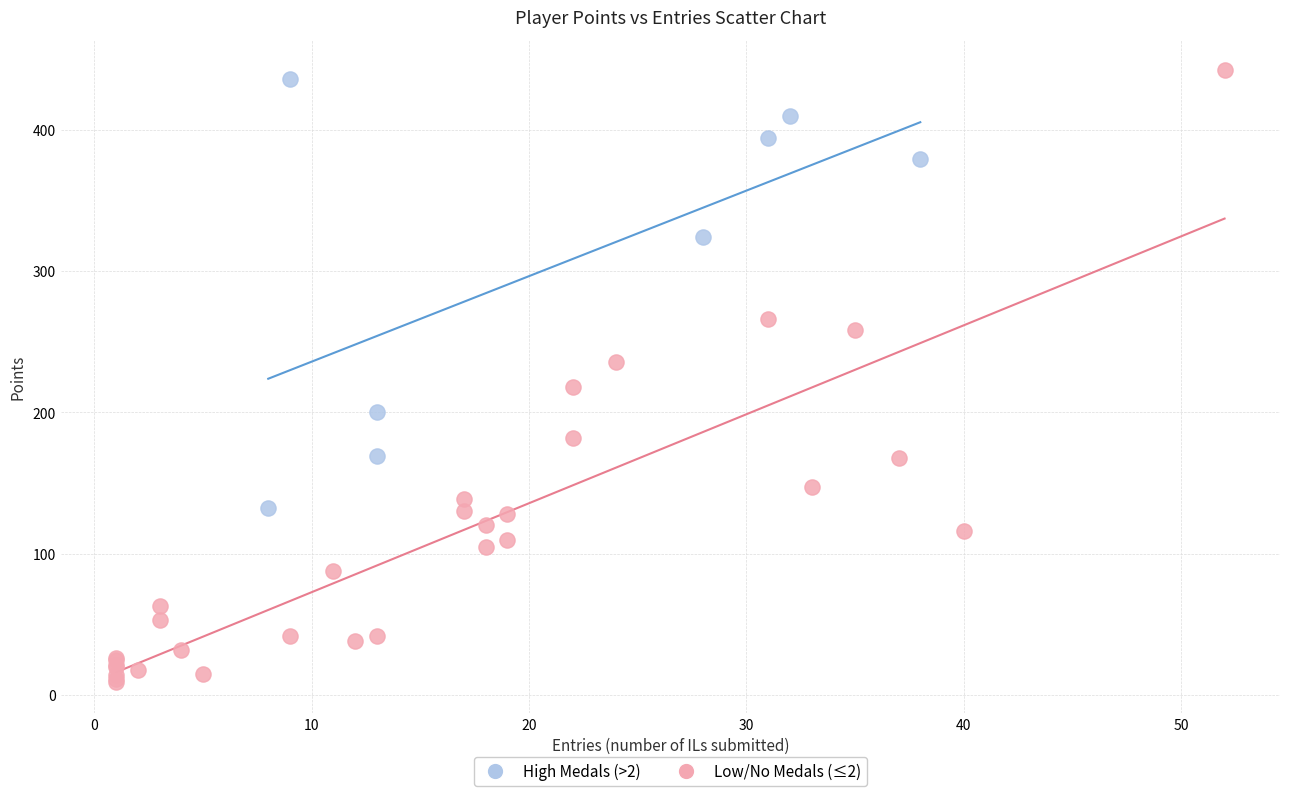

What are all the series names shown in the legend?

High Medals (>2), Low/No Medals (≤2)